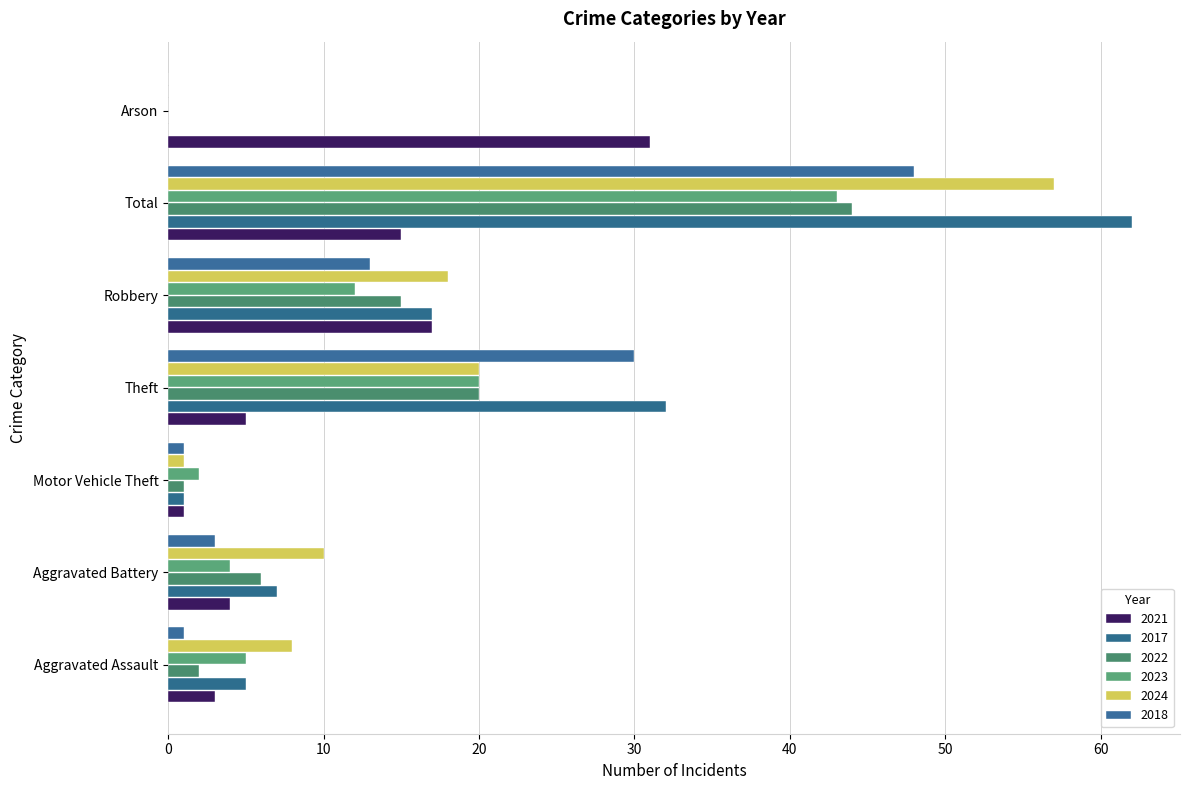

At which label is 2024 closest to 28?

Theft